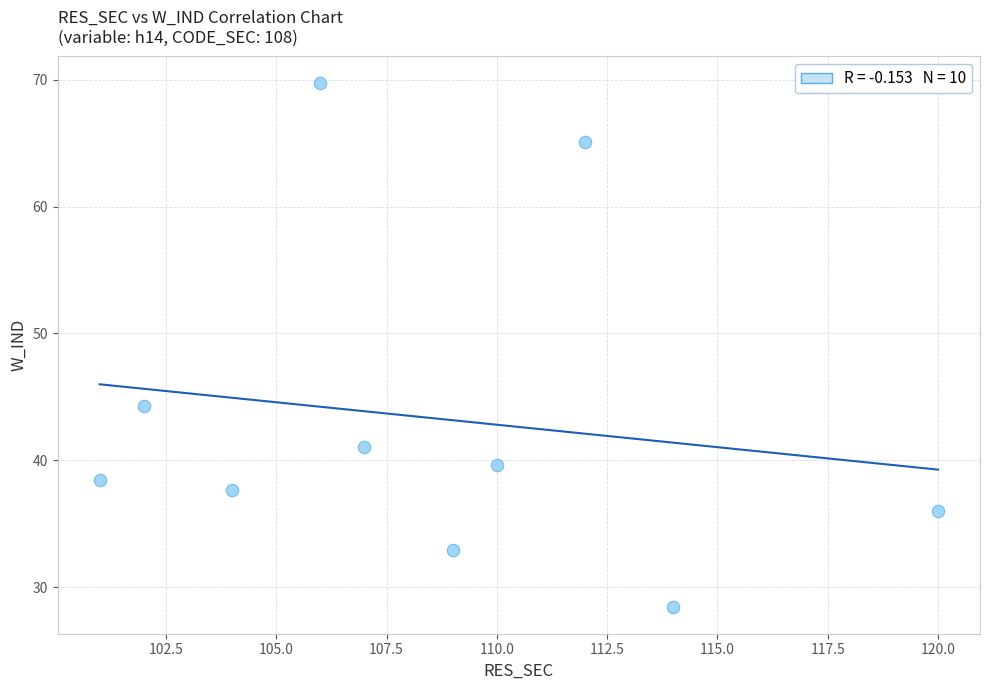

What is the range of X values (max minus min)?

19.0